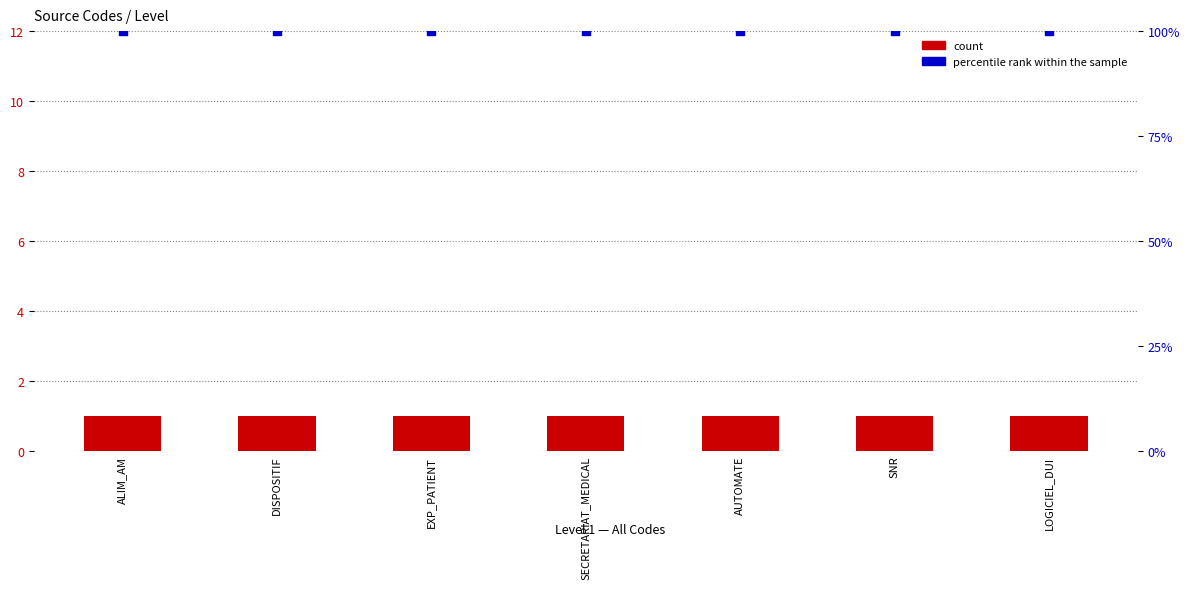

Which series has the largest total across all categories?

percentile rank within the sample